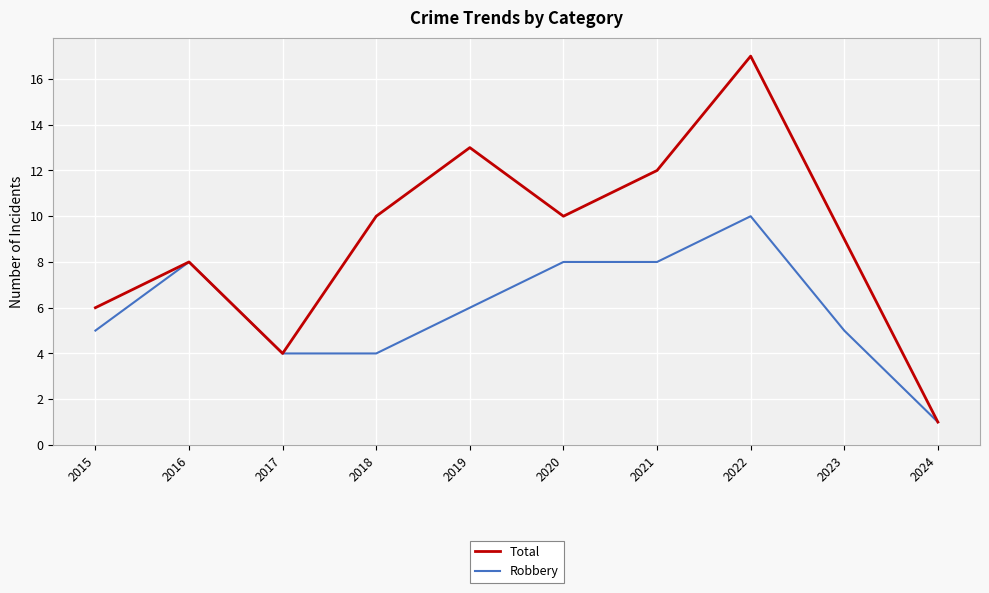

How many interior local valleys does the Total series have?

2